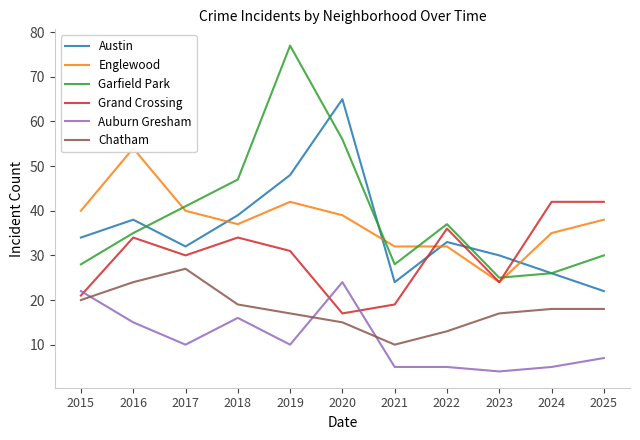

What is the difference between the second highest and minimum values in the Englewood series?

18